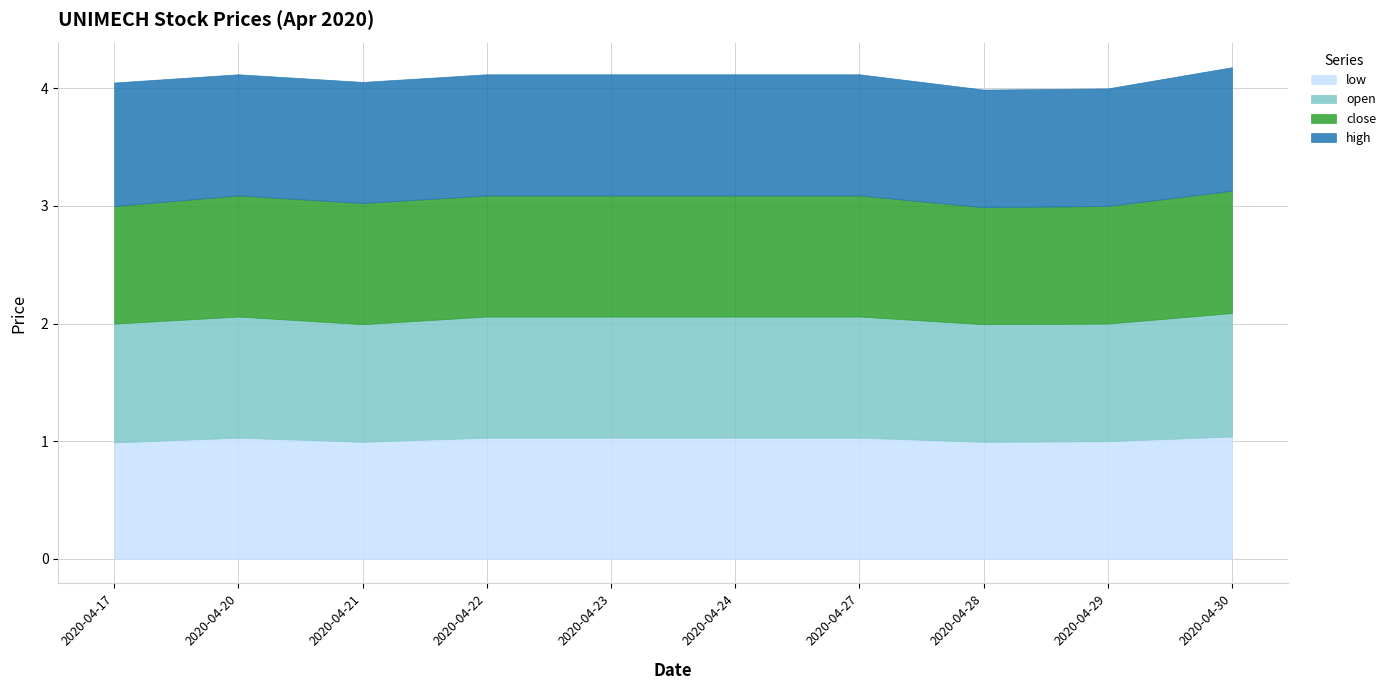

What is the value of the close point at the 9th from the left?

1.0